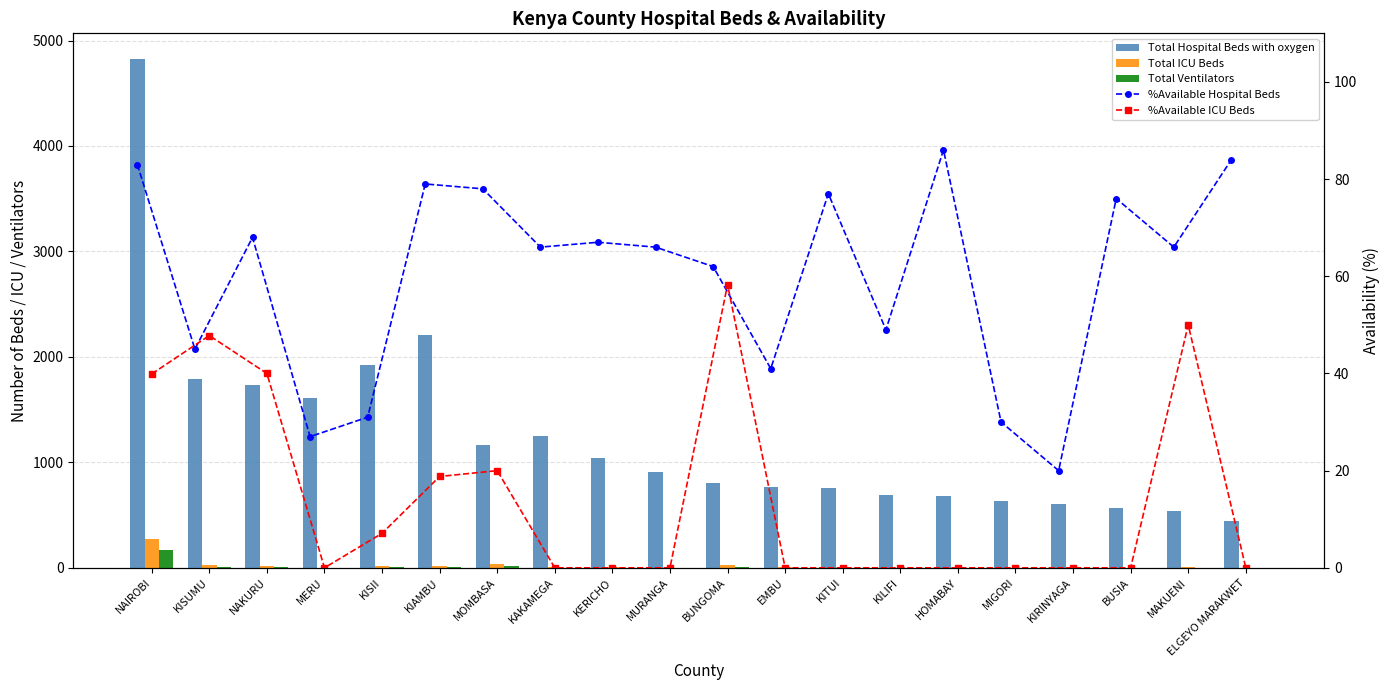

What is the label of the 4th bar from the right?

KIRINYAGA